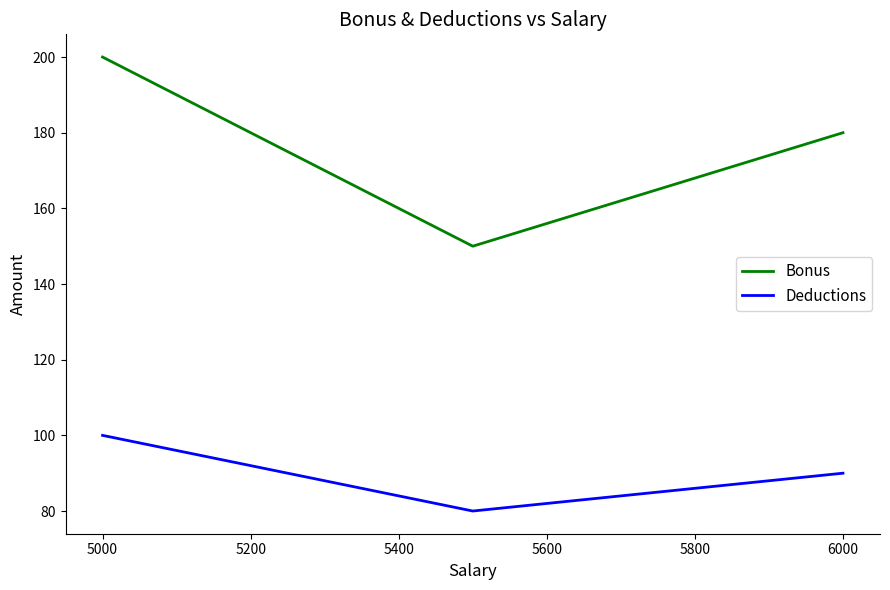

What is the maximum value shown in the chart?

200